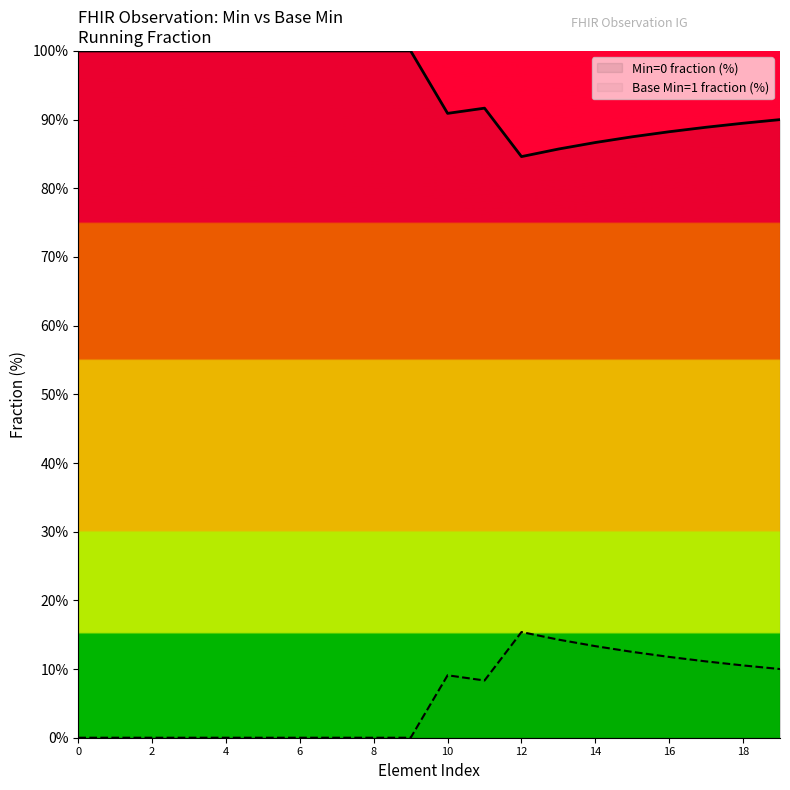

True or false: Min=0 fraction (%) has a value of 100.0 at 6.

True